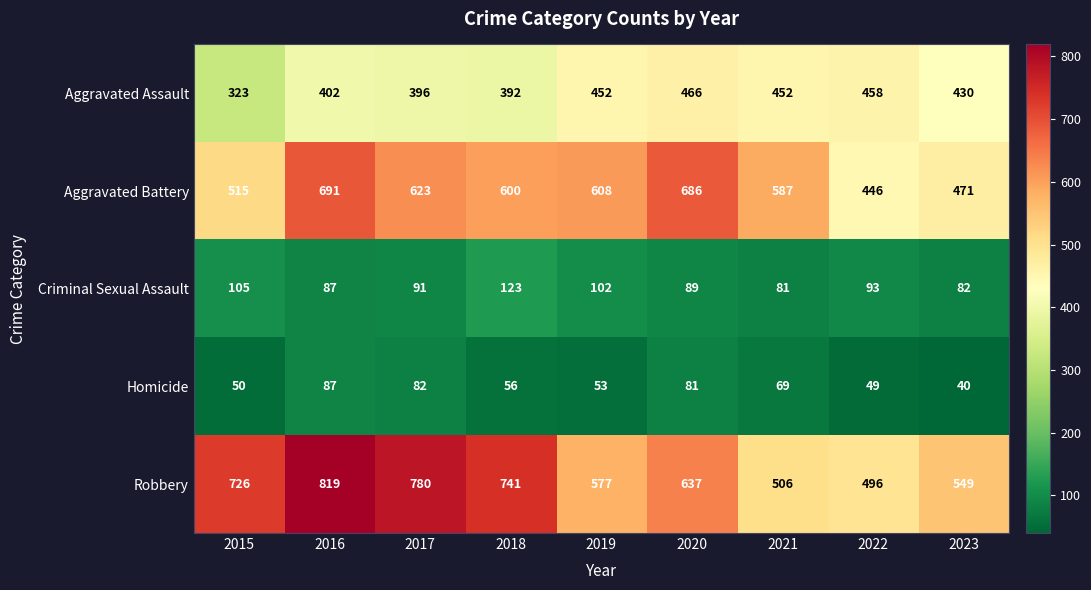

At which category is the sum across all series the highest?

2016